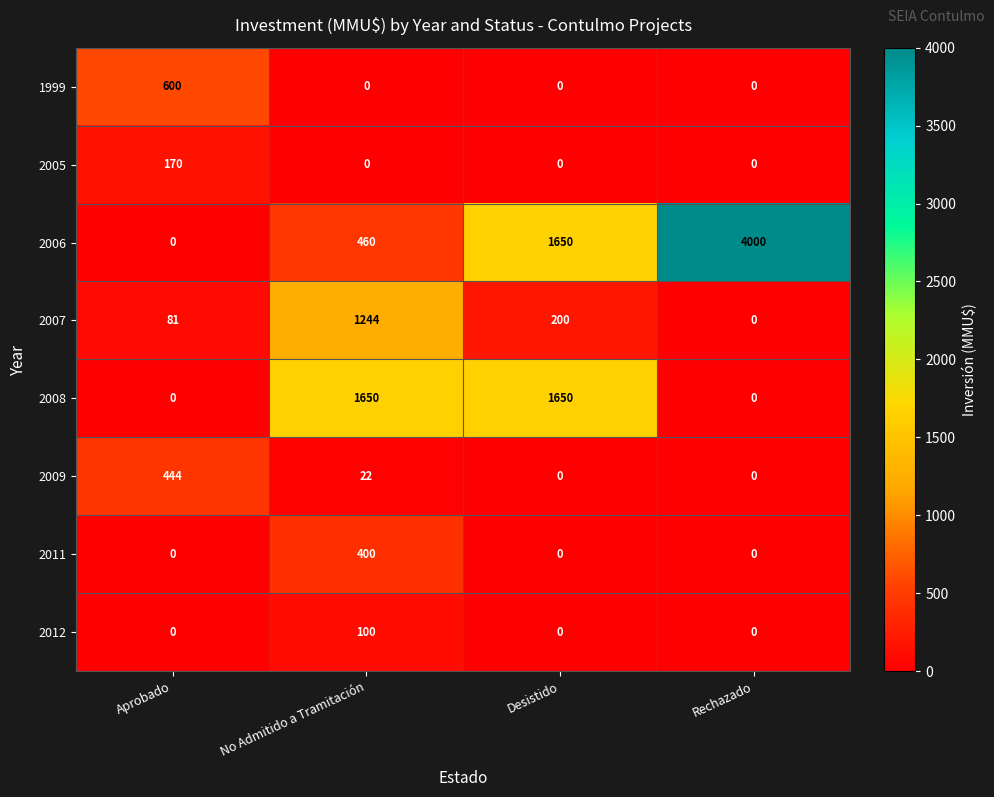

What is the highest value of the 1999 series?

600